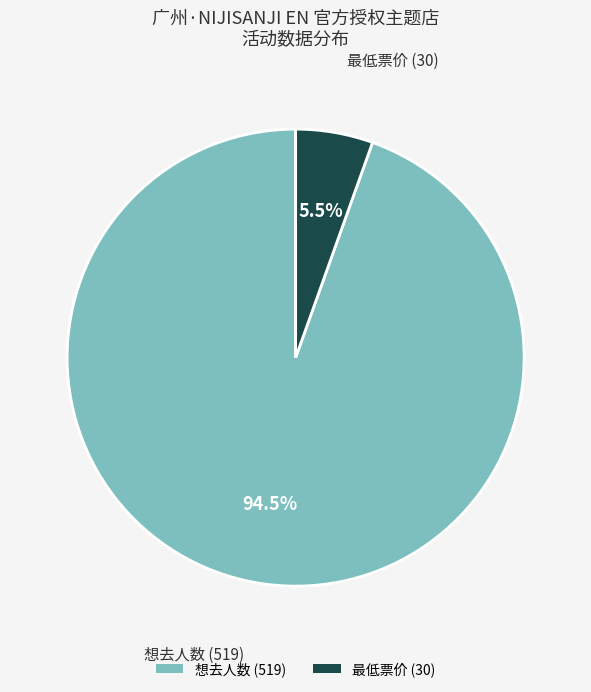

Which slice is the smallest?

最低票价 (30)